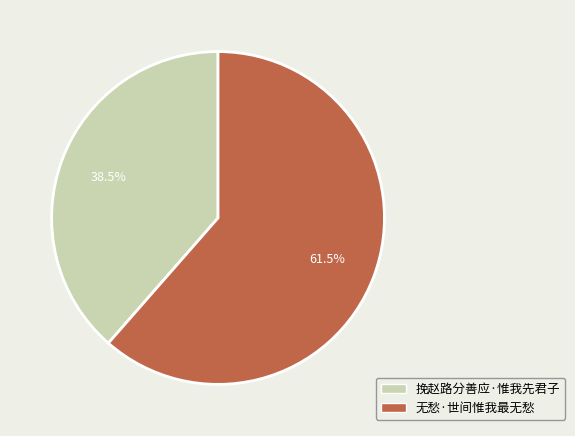

What is the ratio of the value at 挽赵路分善应·惟我先君子 to the value at 无愁·世间惟我最无愁?

0.6